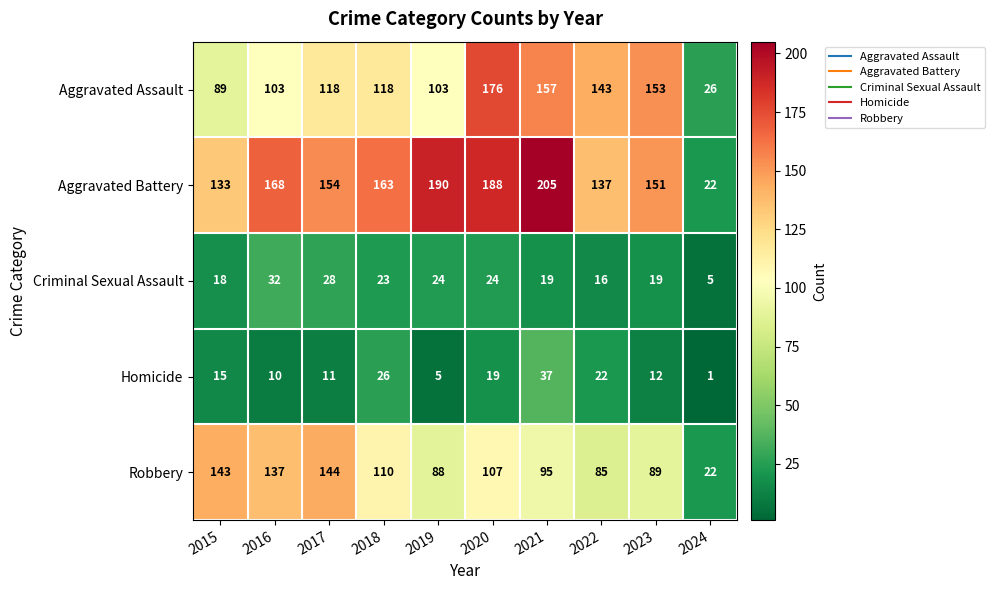

List the labels in order of Robbery value, smallest first.

2024, 2022, 2019, 2023, 2021, 2020, 2018, 2016, 2015, 2017